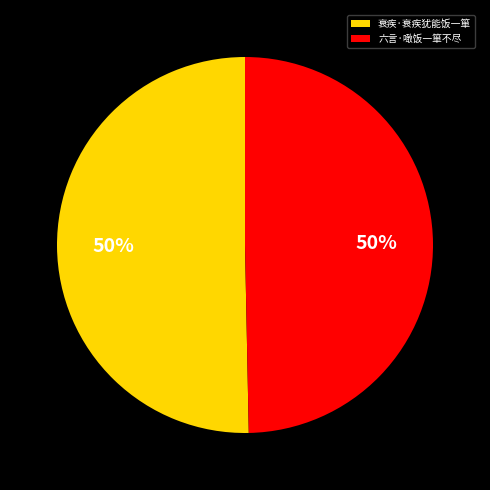

What percentage is the 衰疾·衰疾犹能饭一箪 slice, to the nearest percent?

50%